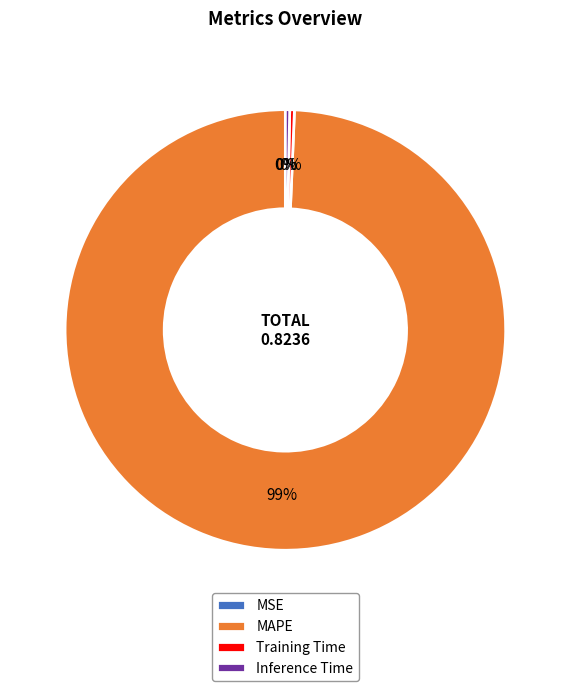

To the nearest percent, what is the average slice percentage?

25%